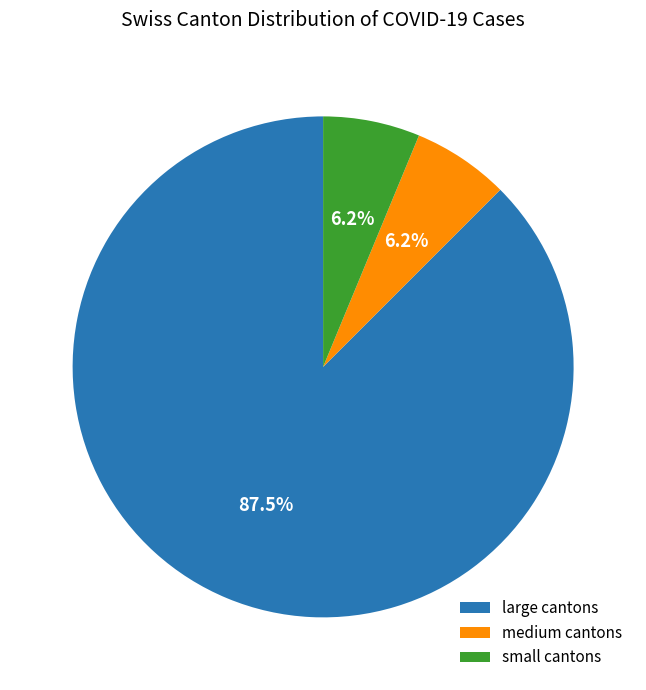

Is the sum of medium cantons and small cantons greater than half?

No